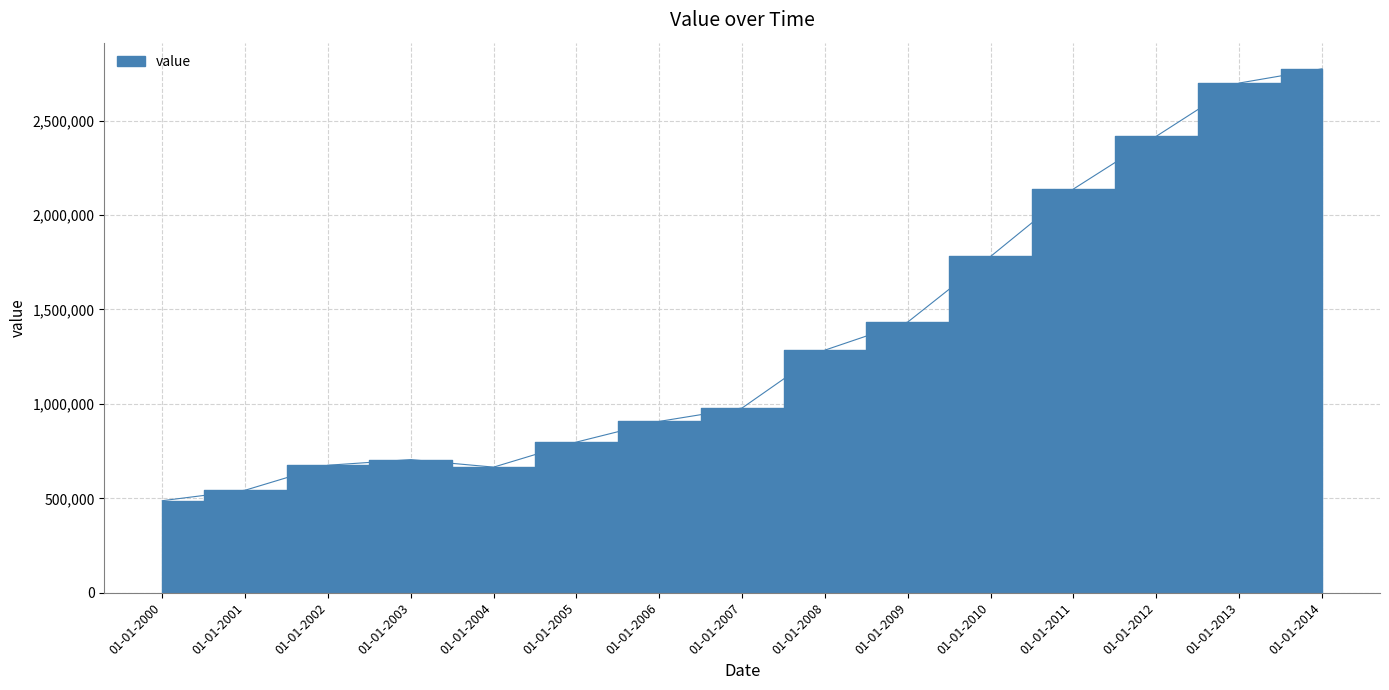

Reading right to left, list all the values displayed in this chart.

01-01-2014=2773562.7	01-01-2013=2698512.5	01-01-2012=2416760.2	01-01-2011=2137622.6	01-01-2010=1780653.5	01-01-2009=1433367.6	01-01-2008=1284615.3	01-01-2007=978166.8	01-01-2006=907247.0	01-01-2005=797678.6	01-01-2004=665073.3	01-01-2003=704836.1	01-01-2002=675057.3	01-01-2001=542740.4	01-01-2000=487295.4